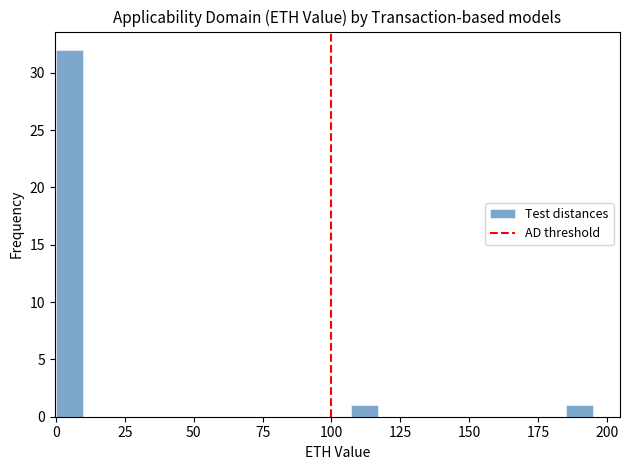

Read against the x-axis, roughly where is the centre of the tallest bar?

5